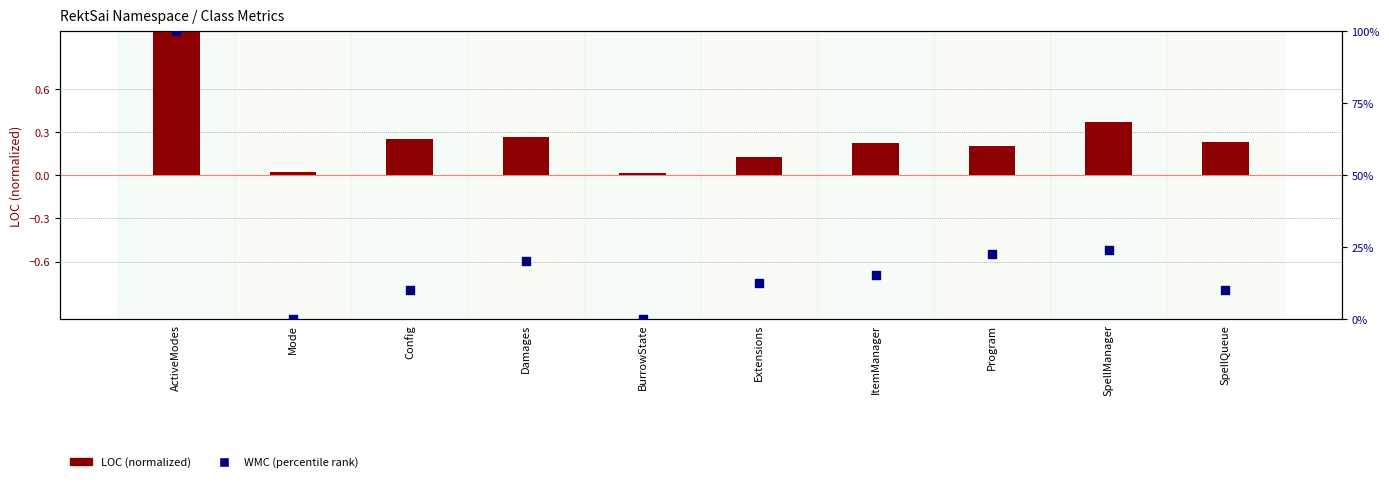

Which series reaches the minimum Y coordinate?

WMC (percentile)